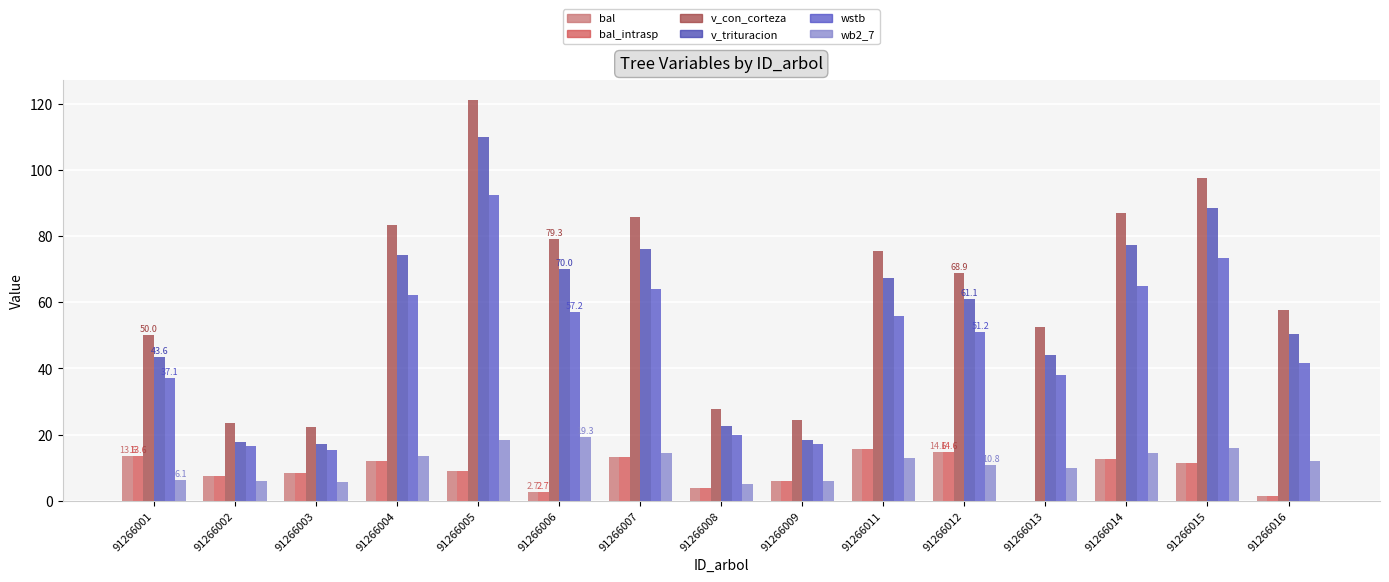

Rank the series at 91266003 from highest to lowest value.

v_con_corteza, v_trituracion, wstb, bal, bal_intrasp, wb2_7